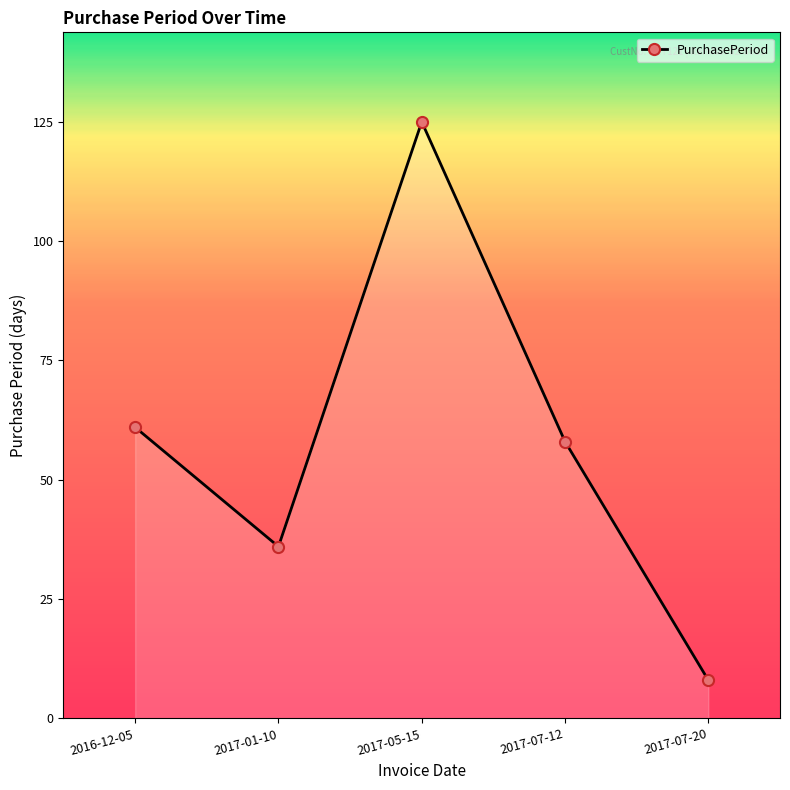

What is the difference between the maximum and second lowest values?

89